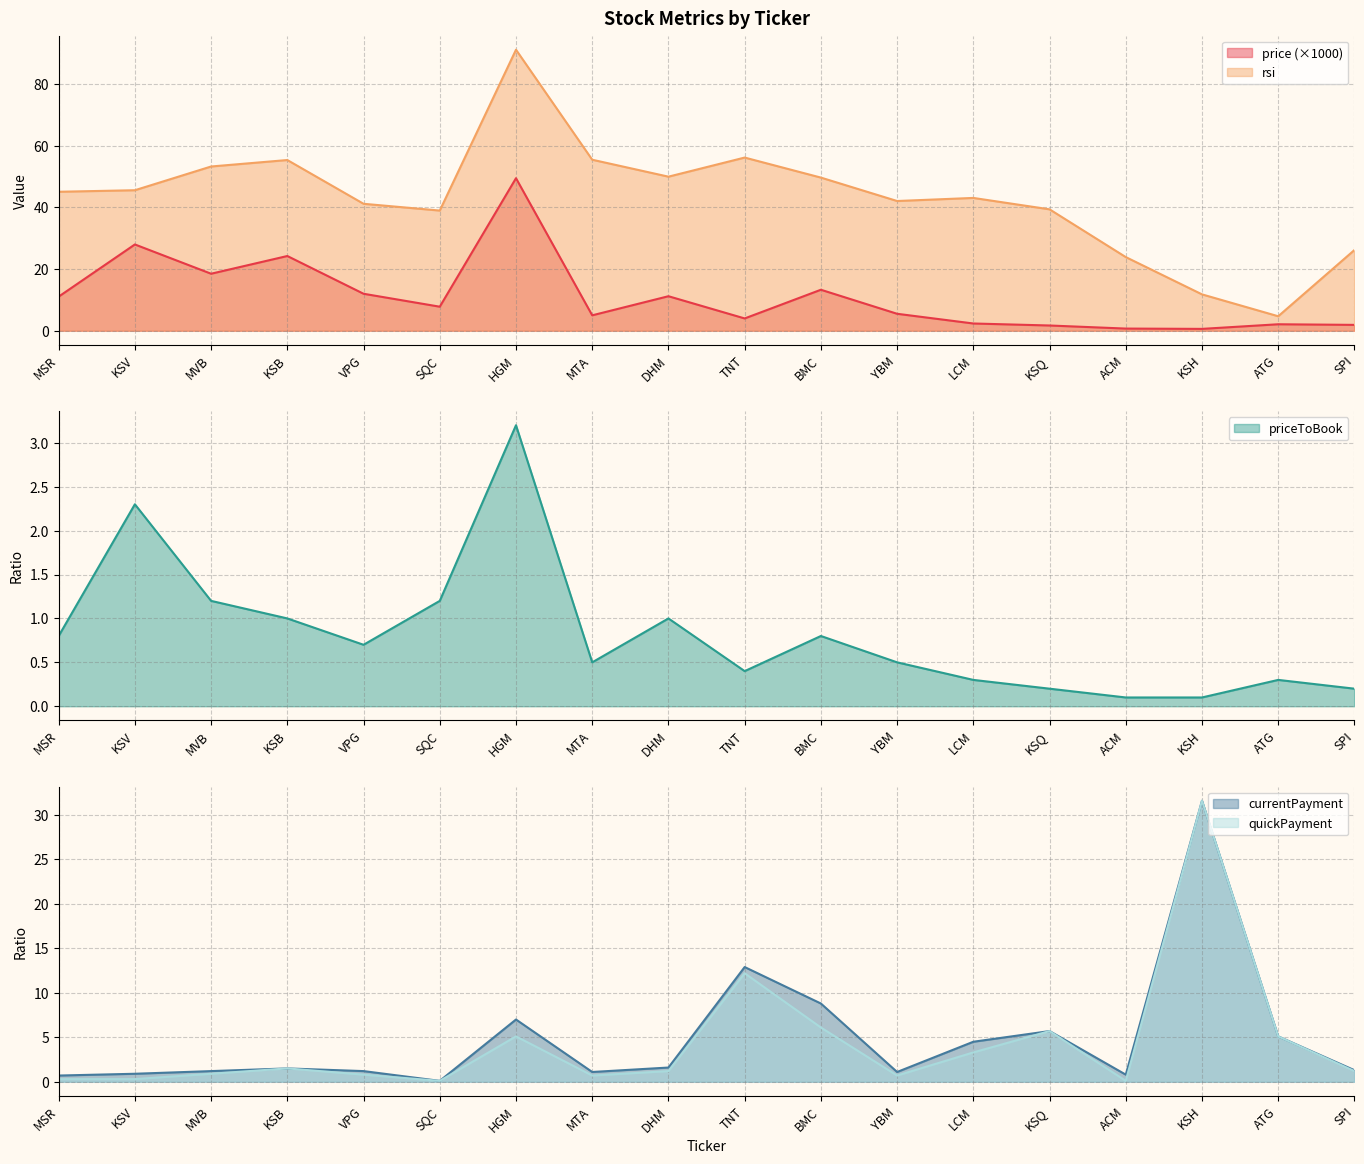

What is the value of the currentPayment point at the 8th from the left?

1.1